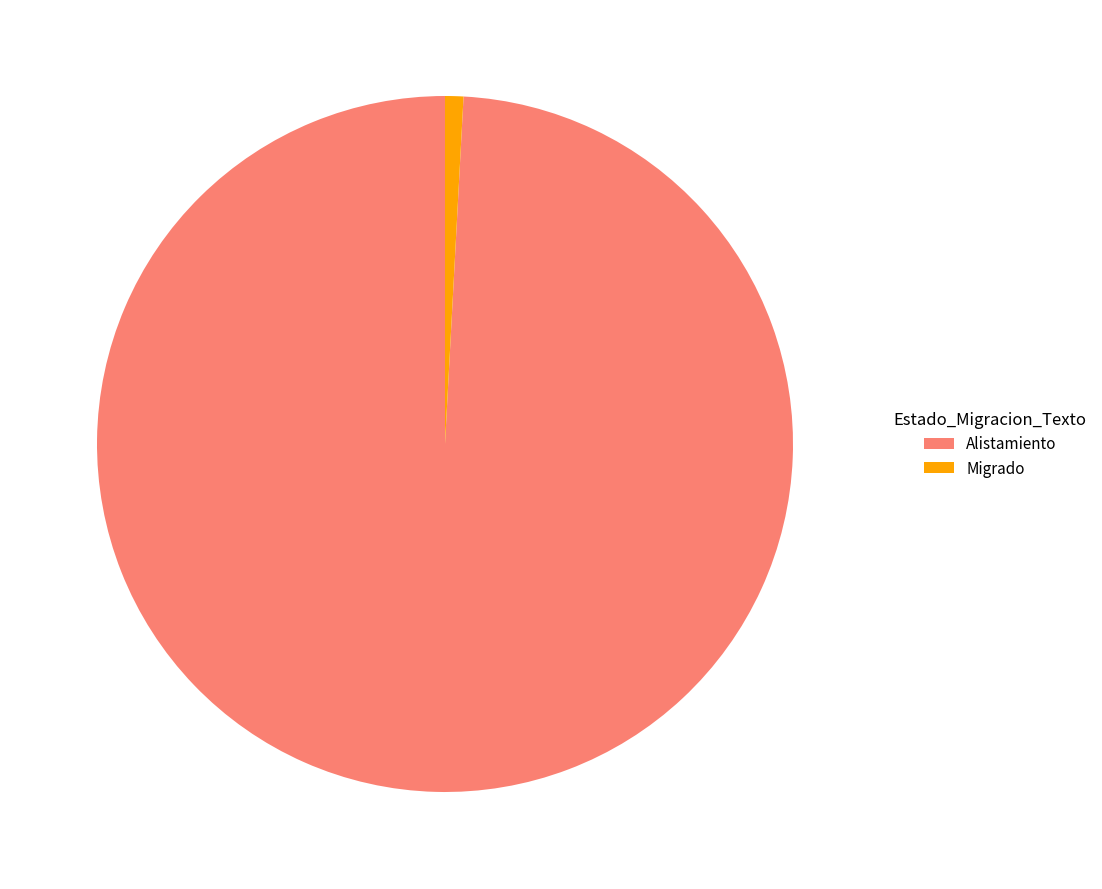

Rank the categories by value from highest to lowest.

Alistamiento, Migrado